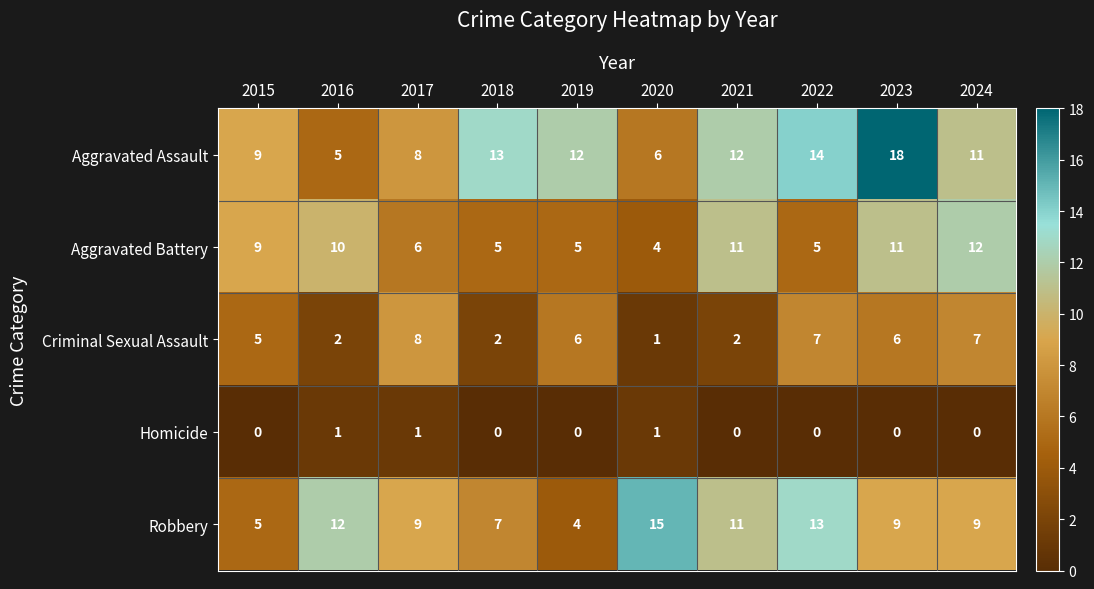

What is the maximum value shown in the chart?

18